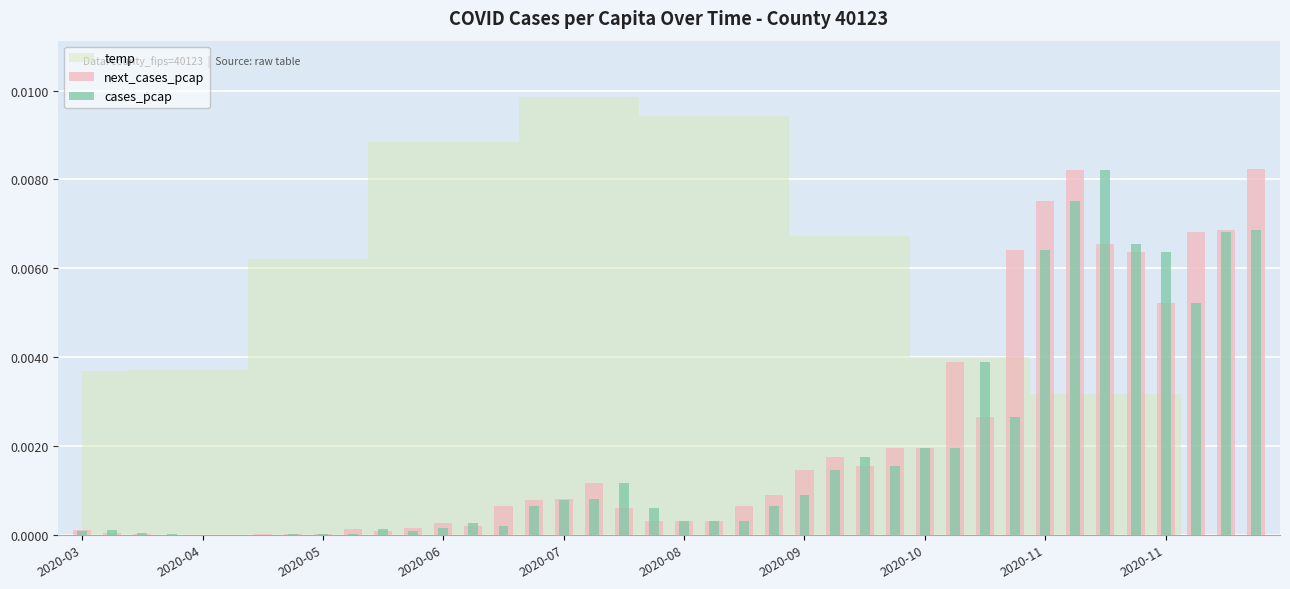

How many groups of bars are there?

40